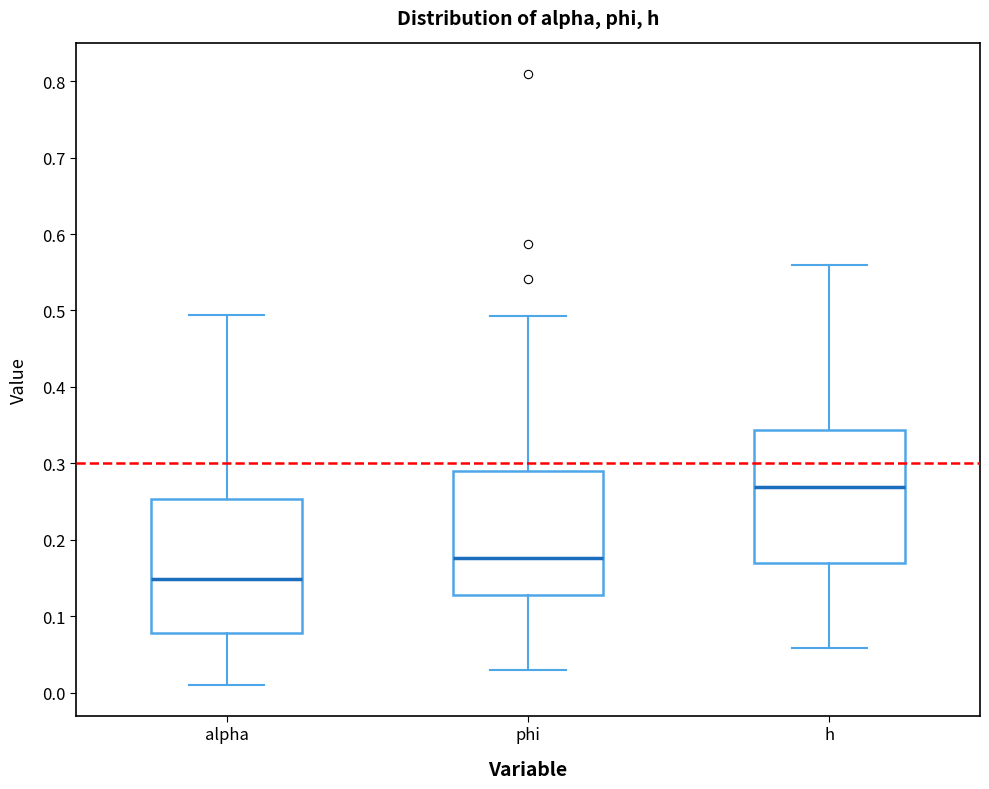

Which box's median line is the highest?

h